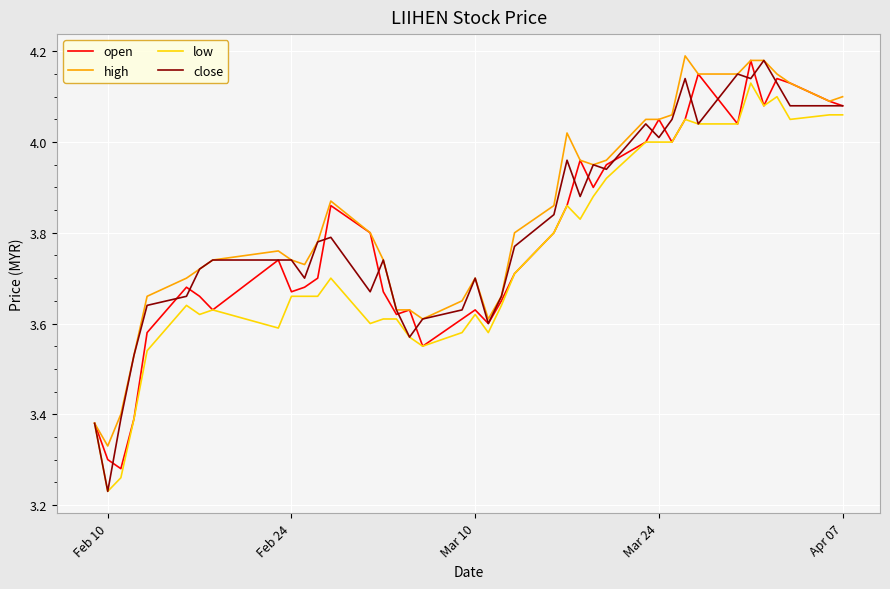

What is the sum of all low values?

149.9